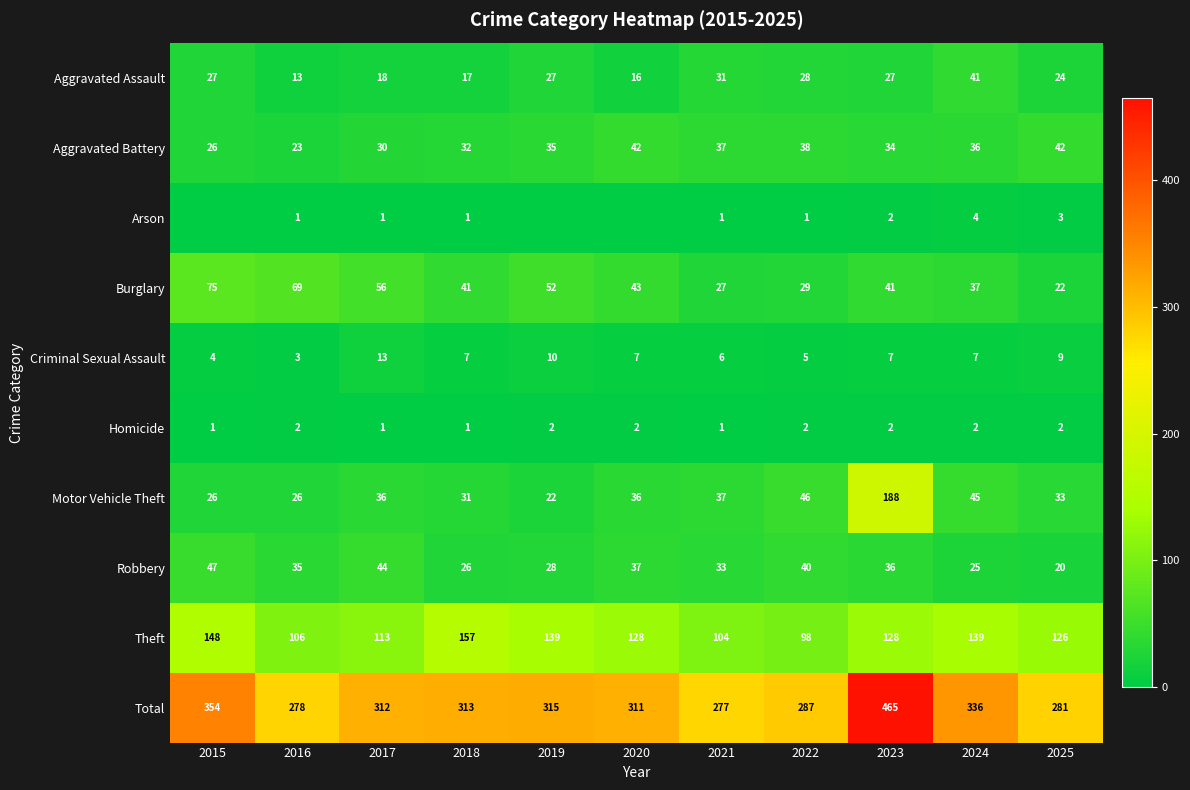

True or false: Total has a value of 83 at 2020.

False